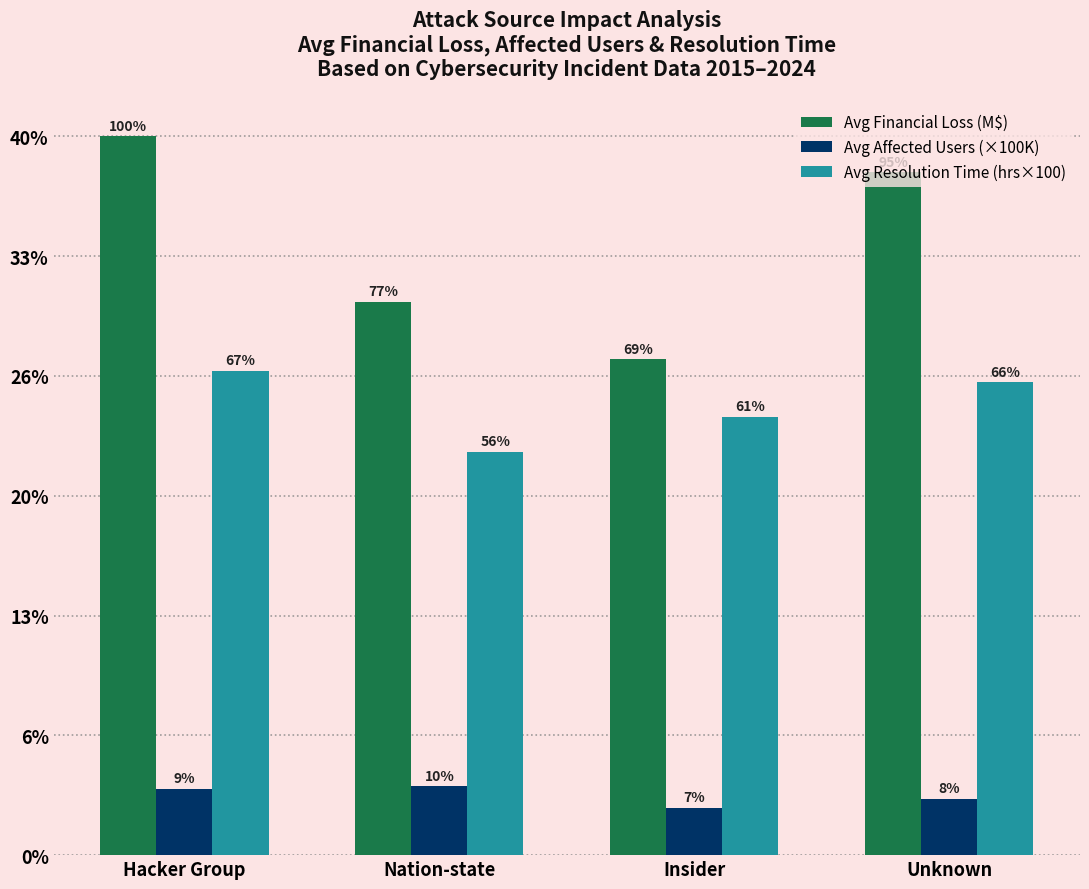

What are all the series names shown in the legend?

Avg Financial Loss (M$), Avg Affected Users (×100K), Avg Resolution Time (hrs×100)